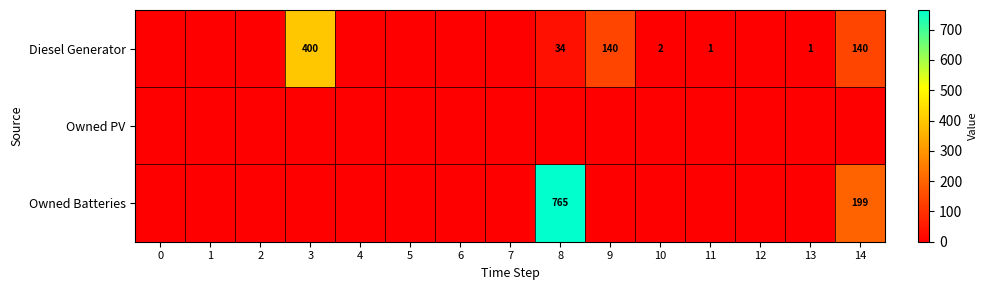

How many distinct data groups are displayed?

3